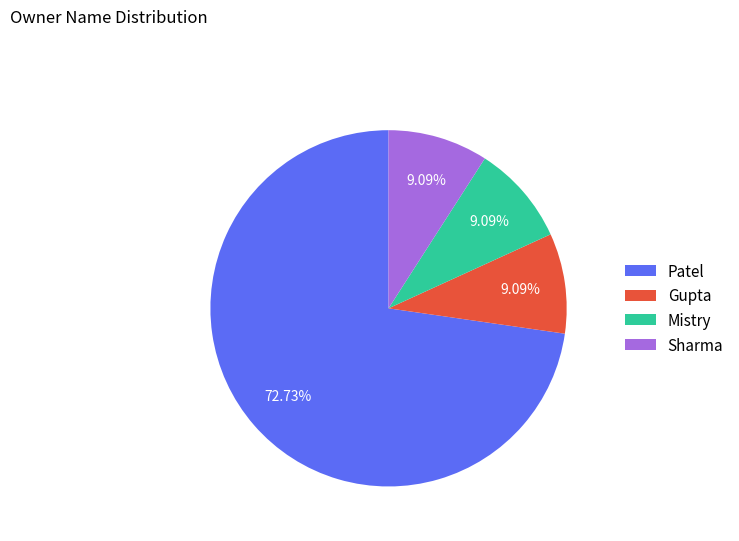

What is the ratio of the value at Gupta to the value at Sharma?

1.0